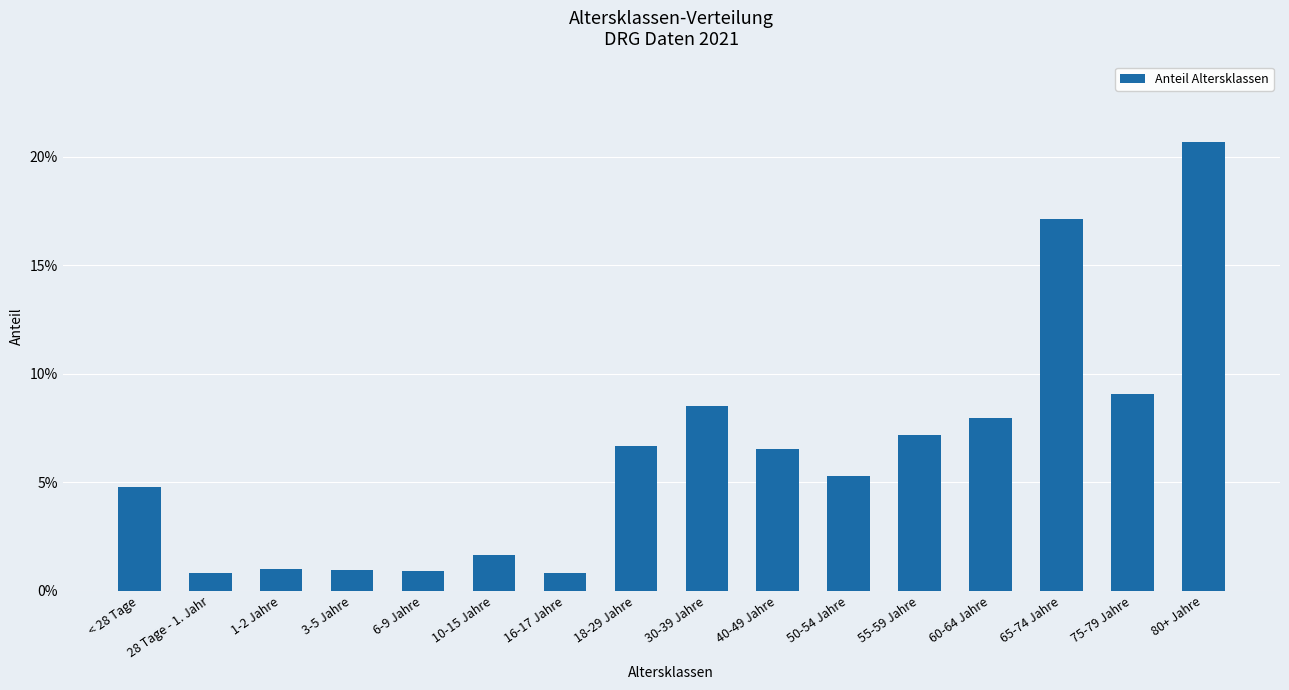

Are the bars horizontal?

No